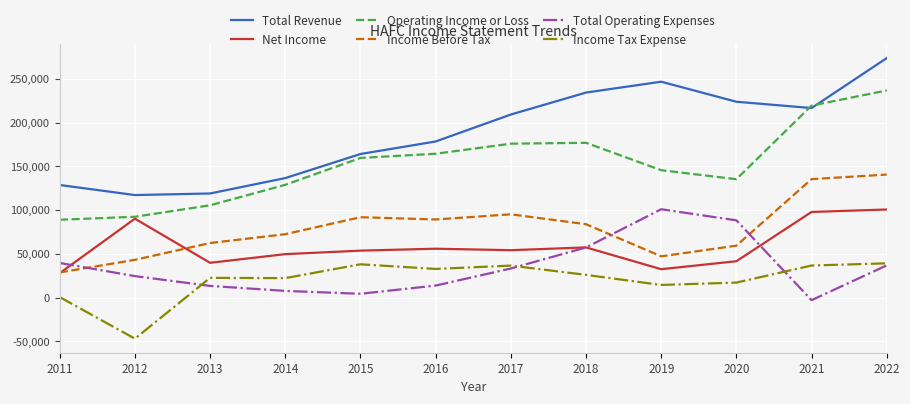

Which series has the largest range (max minus min)?

Total Revenue